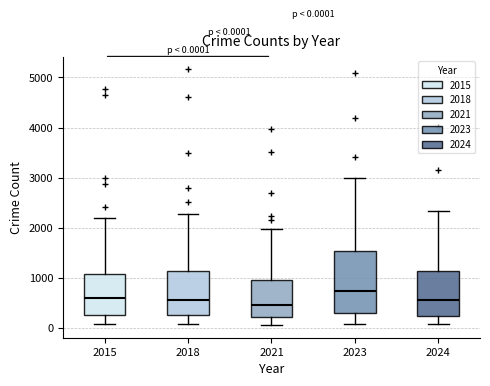

Which box's median line is the lowest?

2021